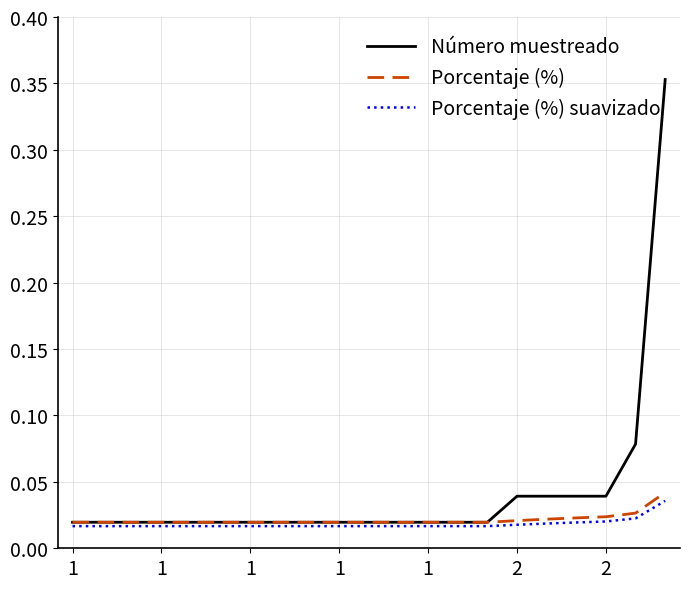

How many lines are shown in the chart?

3